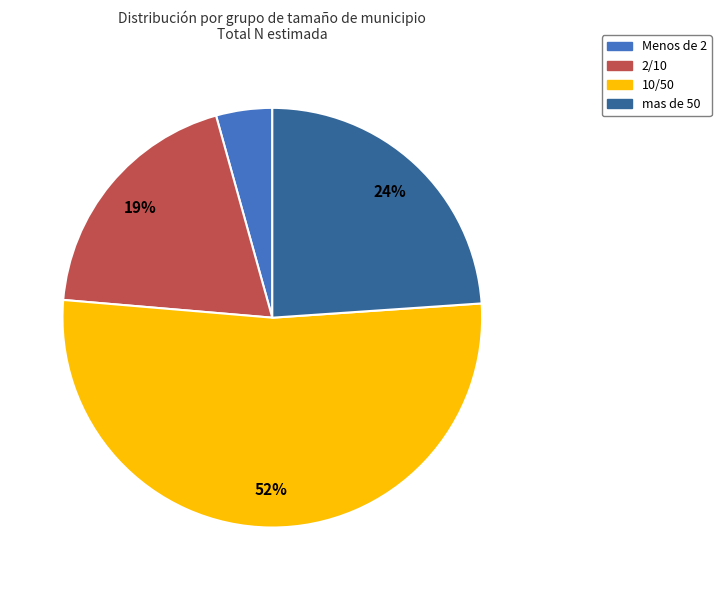

To the nearest percent, what portion does Menos de 2 represent?

4%